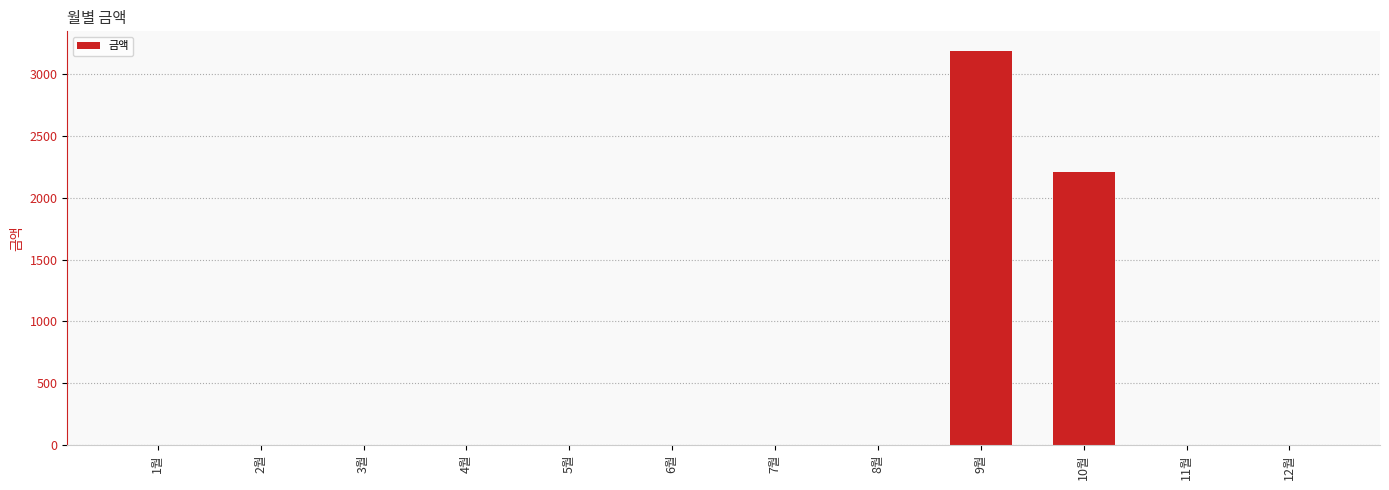

The value at 6월 is 1114. True or false?

False